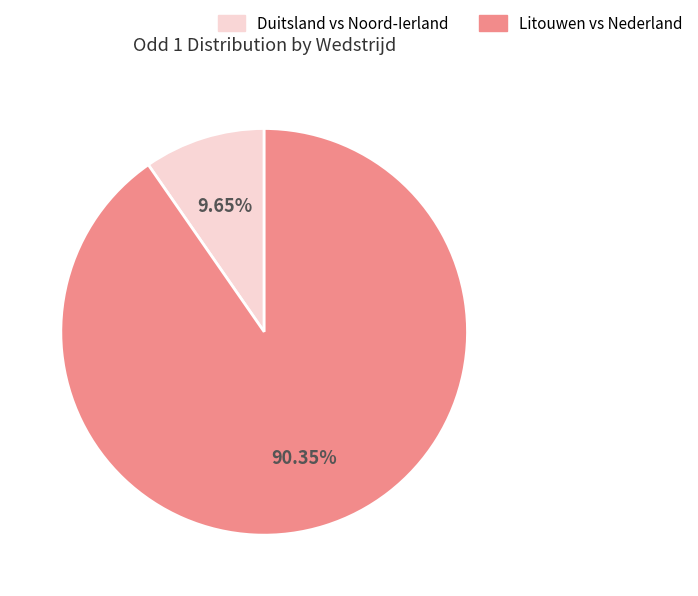

Is there a majority slice in this chart?

Yes